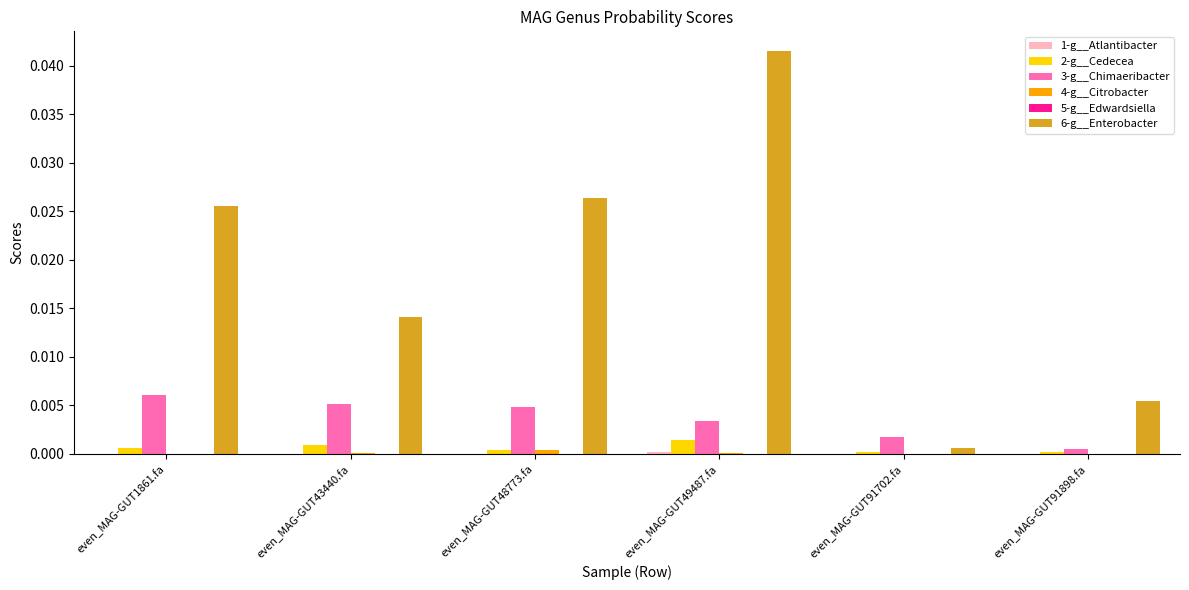

At which category does the chart reach its peak across all series?

even_MAG-GUT49487.fa